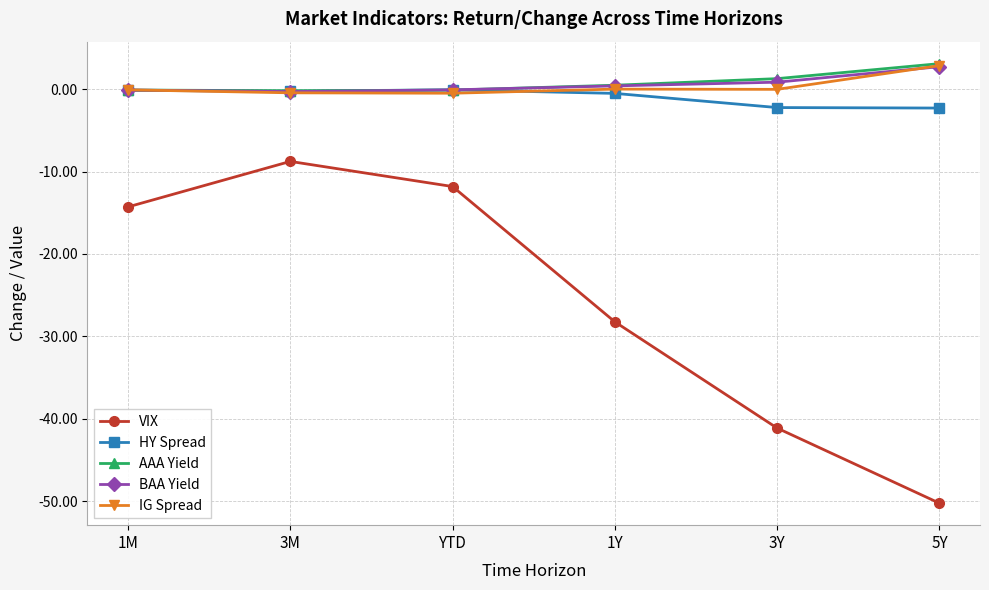

What position from the left is 3M?

2